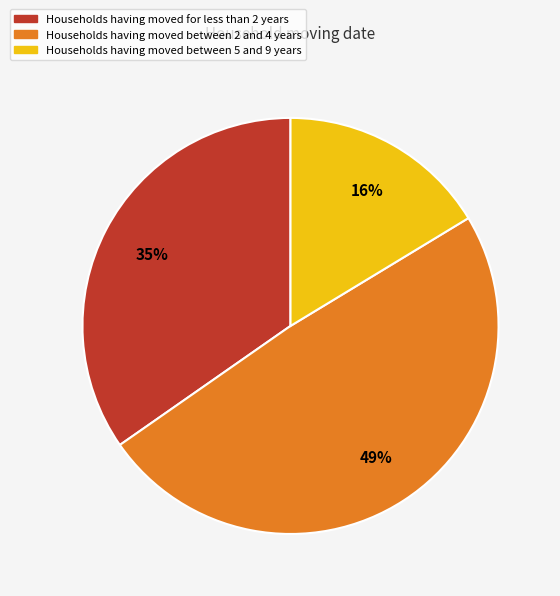

Count the number of slices in the pie.

3